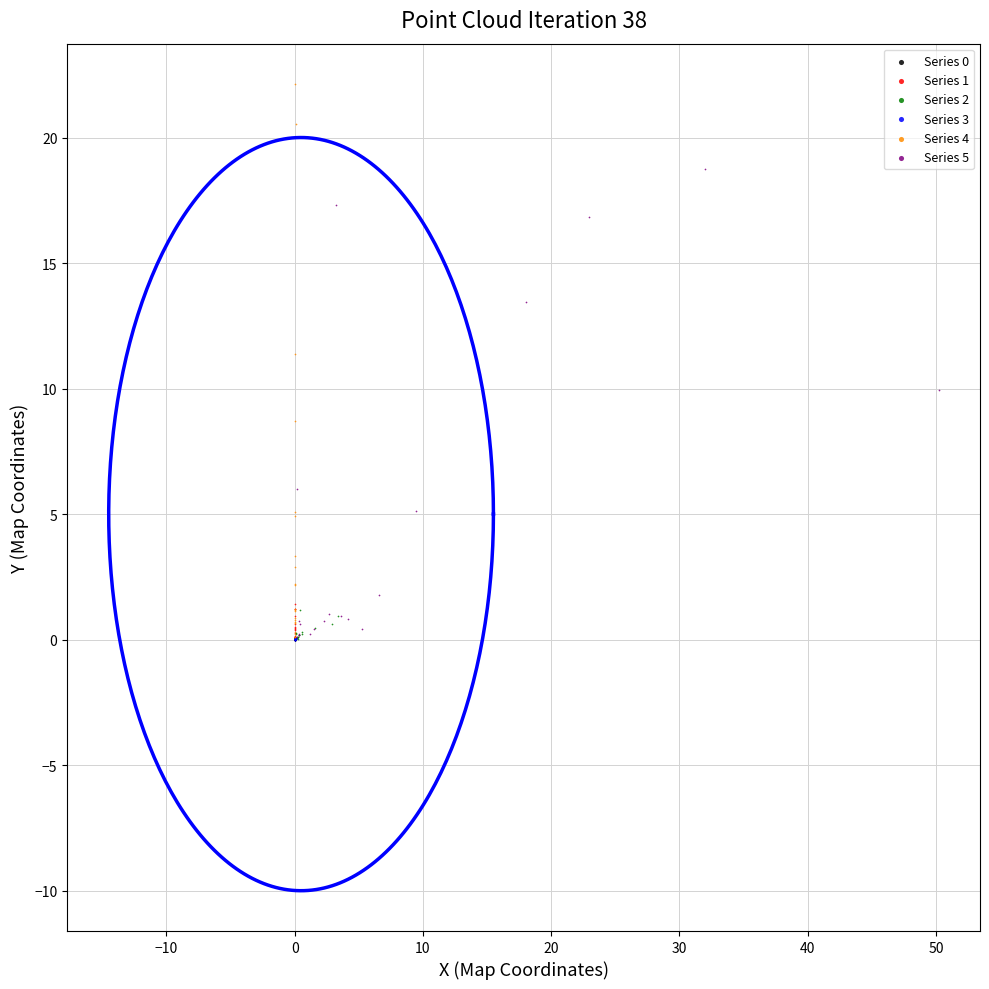

Which series has the widest spread of Y values?

Series 4